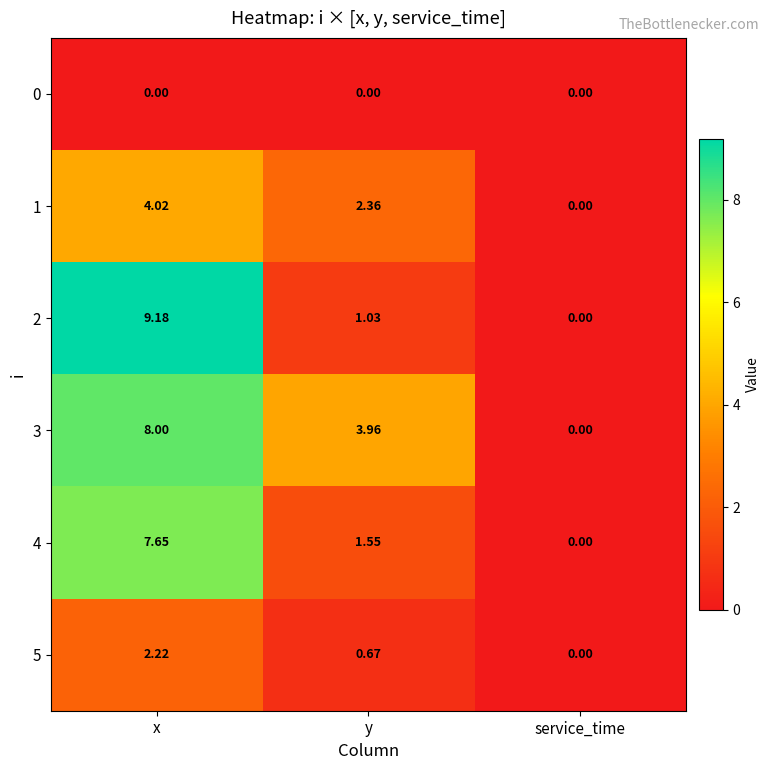

List the labels in order of 4 value, smallest first.

service_time, y, x